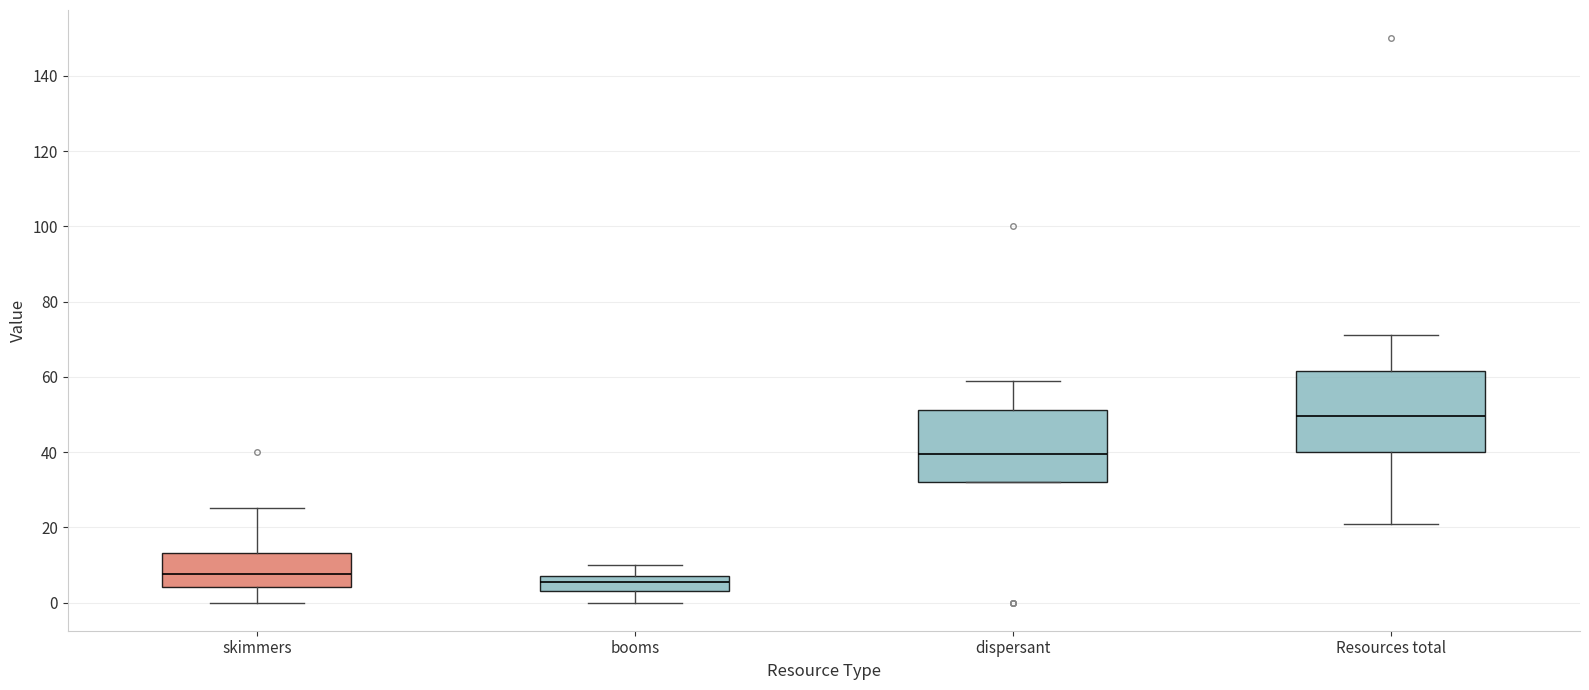

Reading left to right, read every box against the y-axis: the position of its median line, the range the box covers, and the ends of its whiskers. The values are not printed on the chart, so give them approximately, as read against the axis.

skimmers: median 8, box 4 to 14, whiskers 0 to 26
booms: median 6, box 4 to 8, whiskers 0 to 10
dispersant: median 40, box 32 to 52, whiskers 32 to 60
Resources total: median 50, box 40 to 62, whiskers 22 to 72